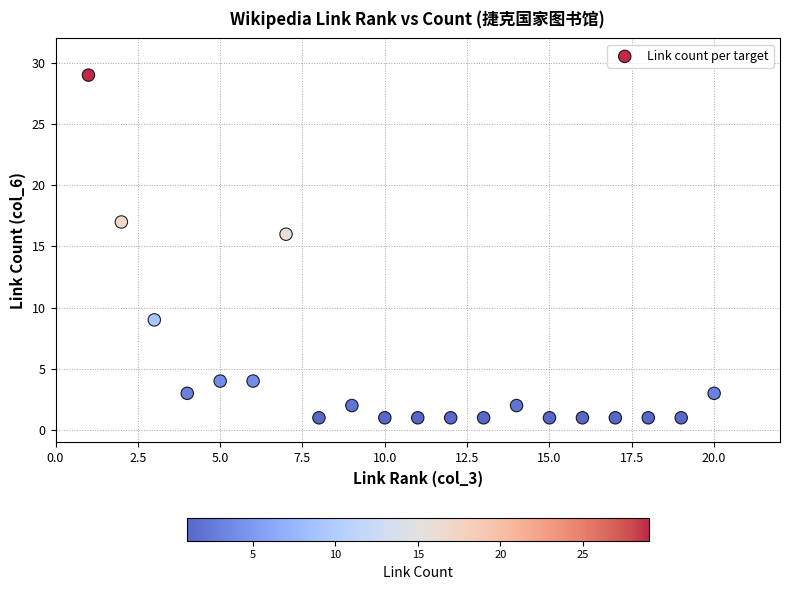

What Y value in the scatter plot is closest to 15?

16